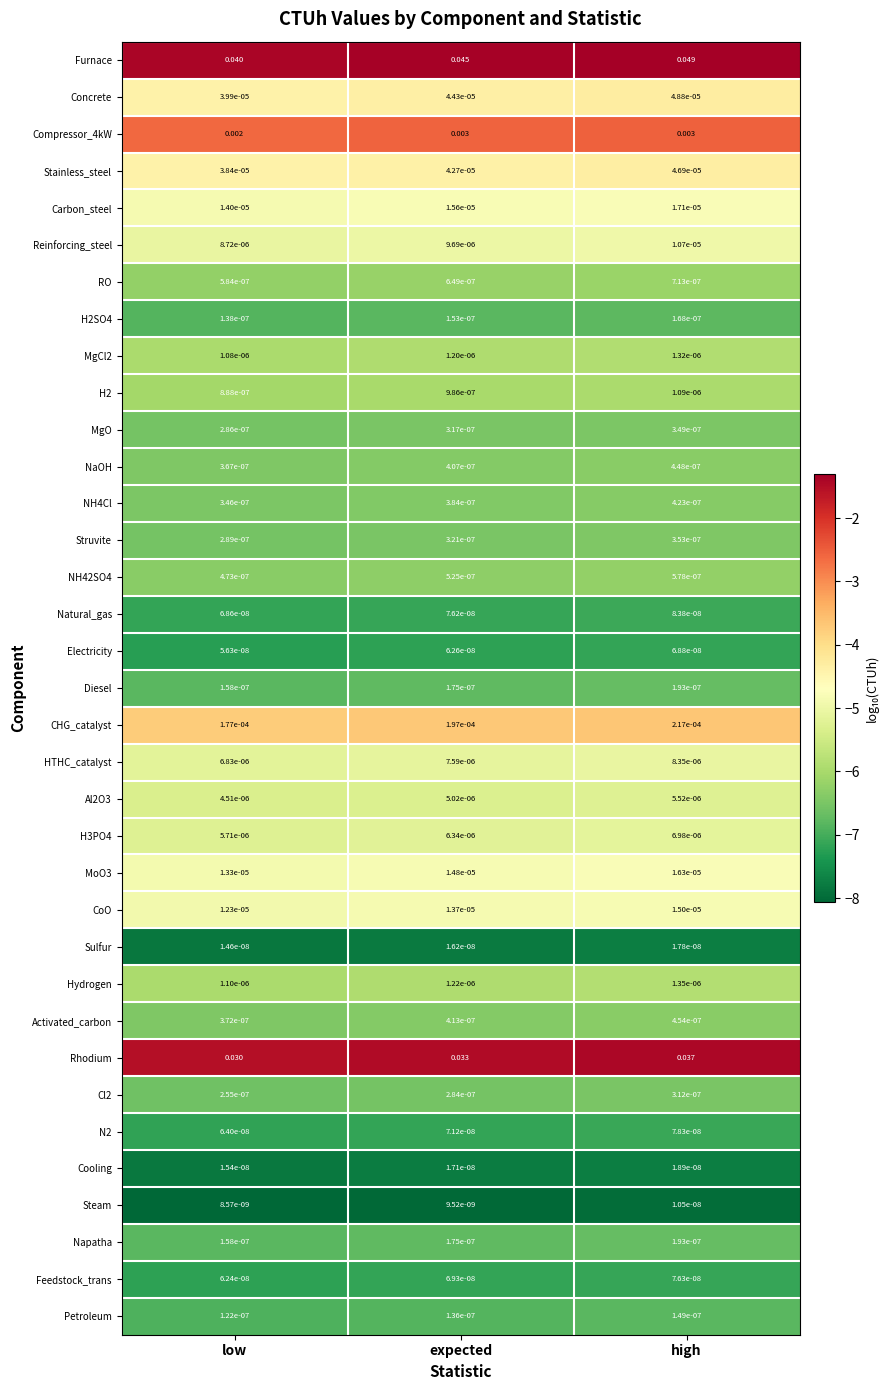

Which category has the highest value across all series?

high